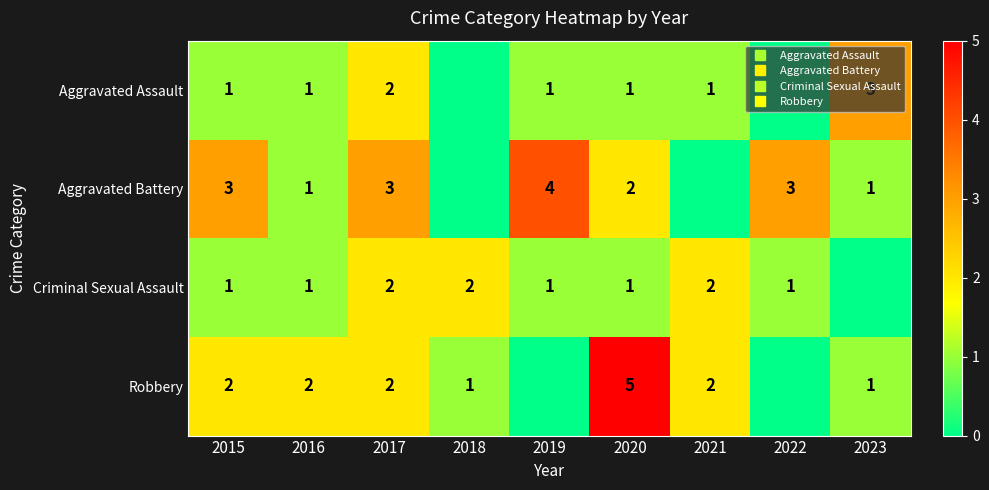

Between 2020 and 2022, which series saw the biggest shift?

Robbery